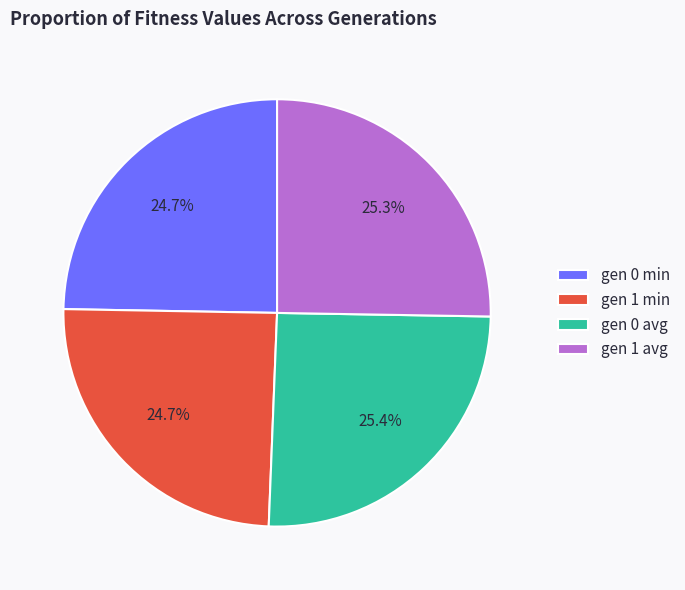

Combined, do gen 0 min and gen 1 min account for over 50%?

No